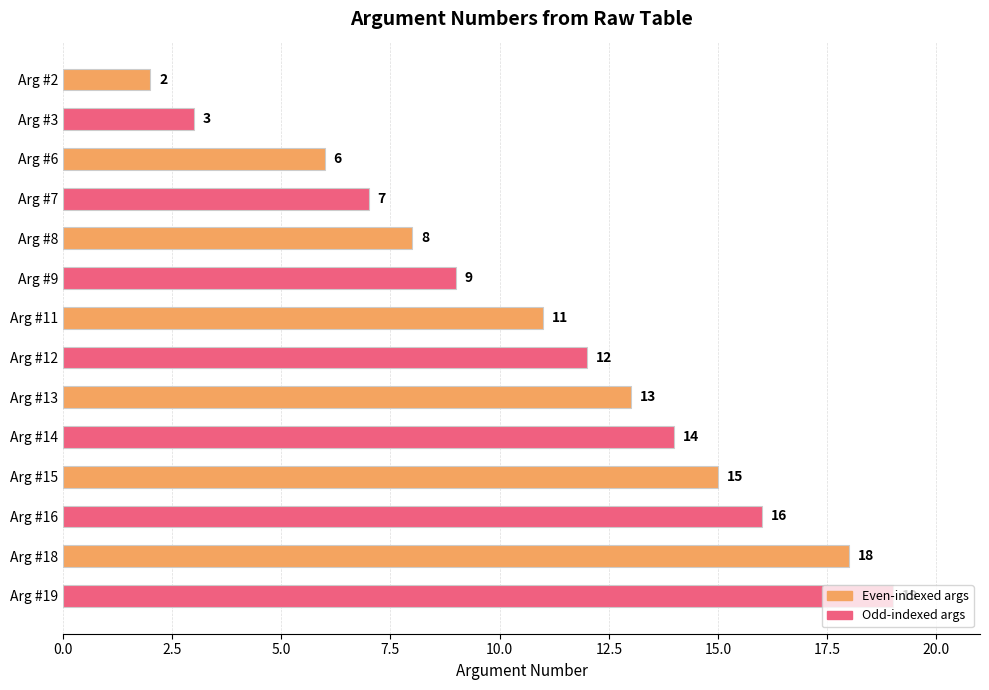

Which has a higher value, Arg #14 or Arg #2?

Arg #14